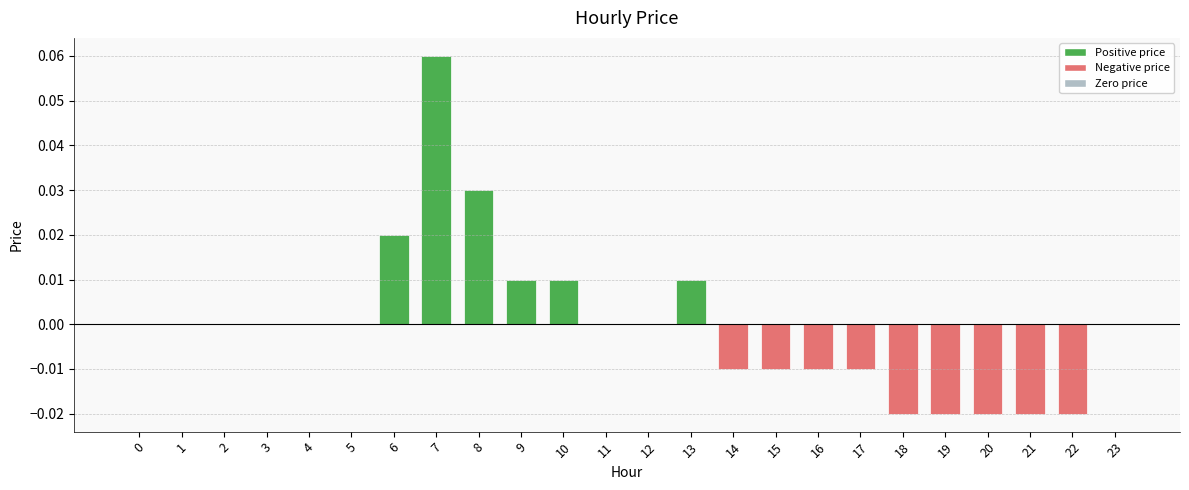

Which category has the highest value across all series?

7